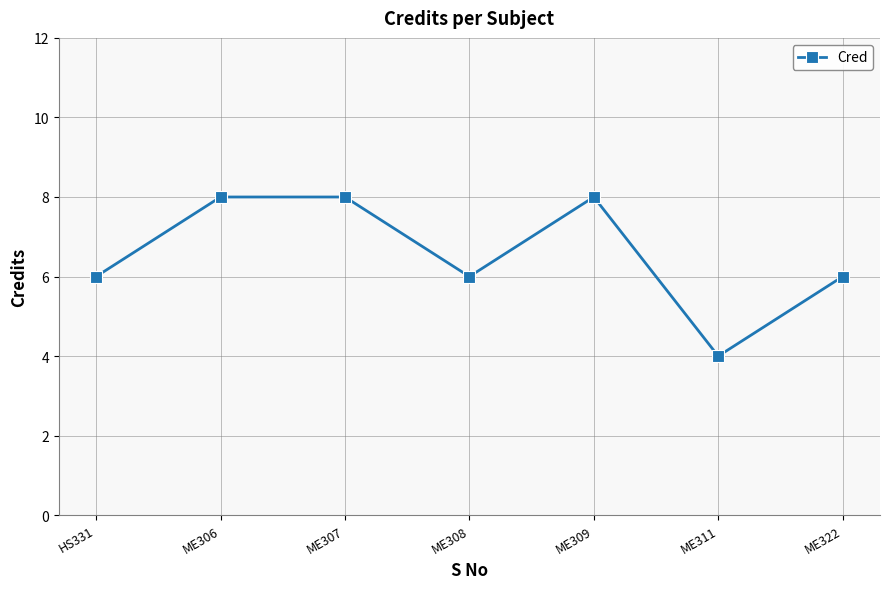

Reading right to left, transcribe all the data shown in this chart.

ME322=6	ME311=4	ME309=8	ME308=6	ME307=8	ME306=8	HS331=6